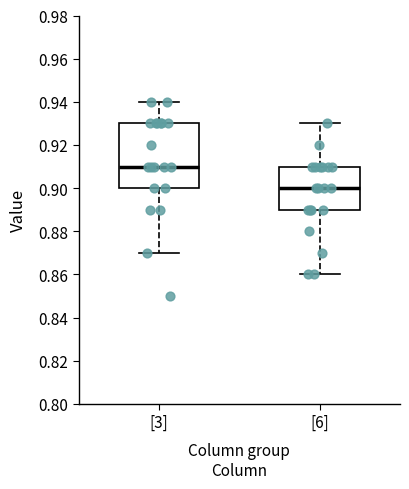

Which box is the tallest, from its lower edge to its upper edge?

[3]